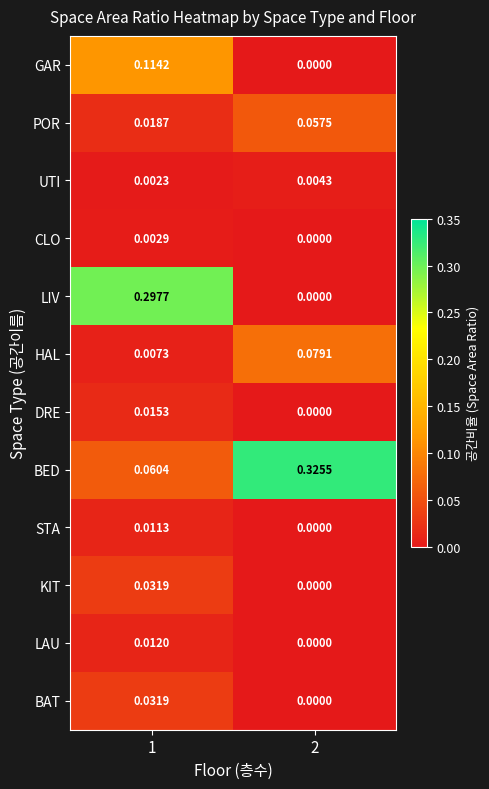

Which series has the largest range (max minus min)?

LIV